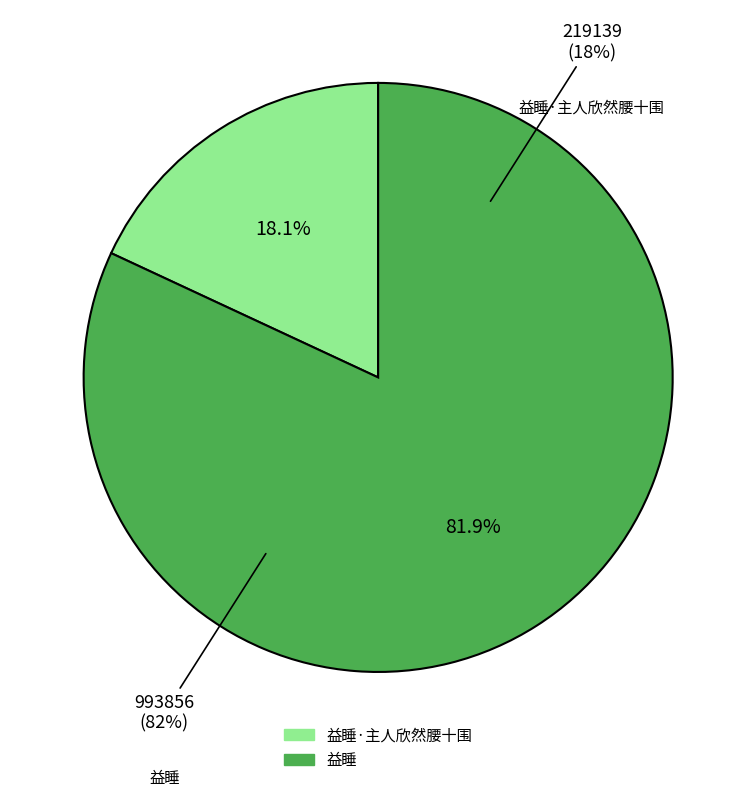

Which slice represents more than half of the pie?

益睡